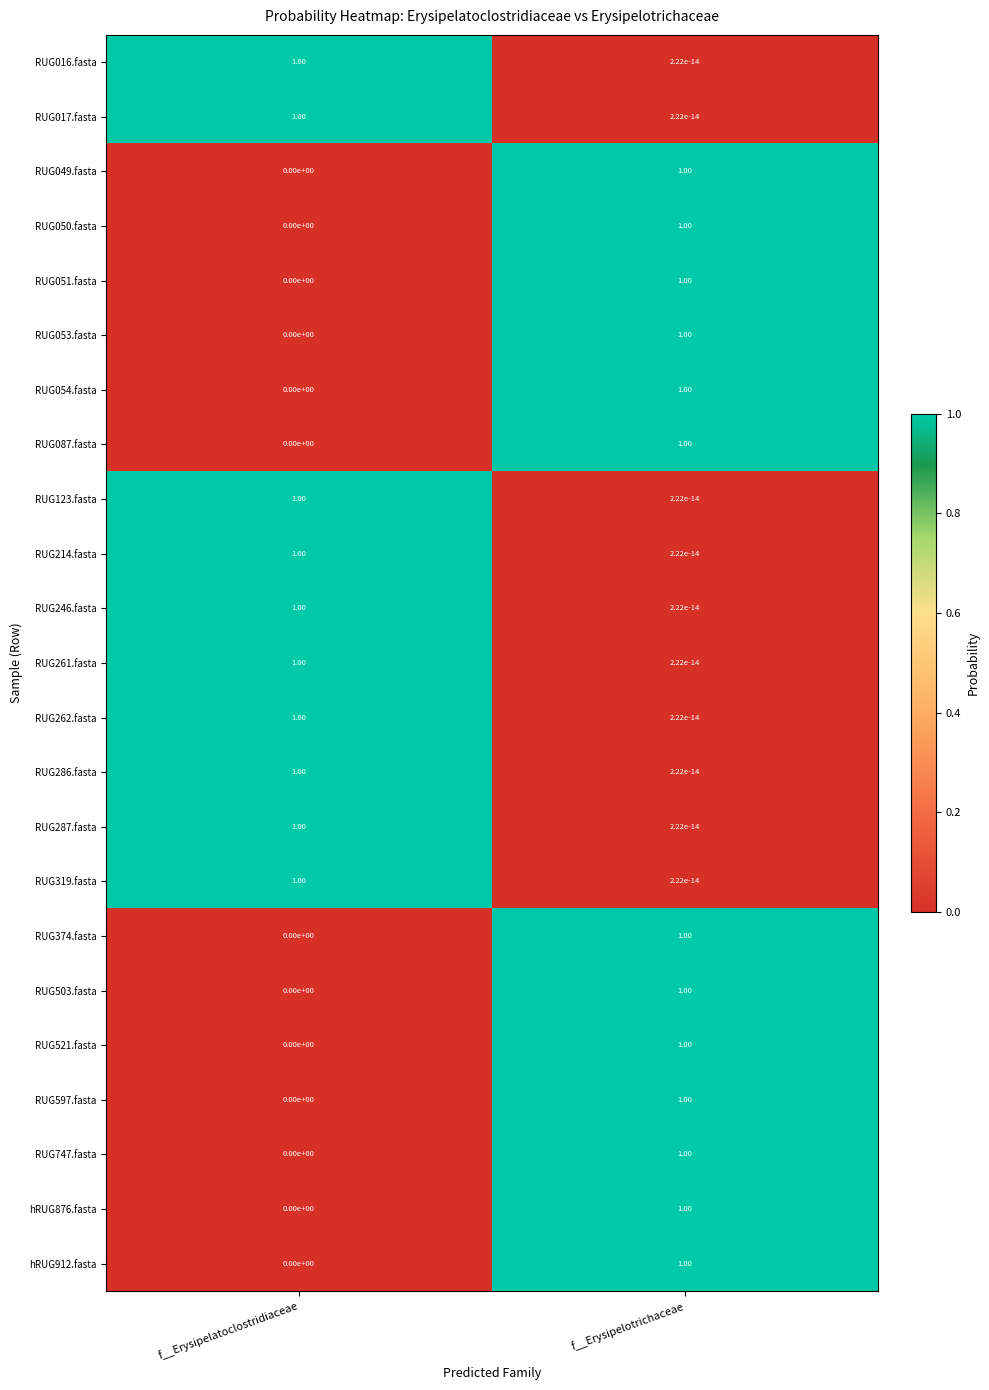

What is the difference between the maximum and minimum values in the RUG261.fasta series?

1.0